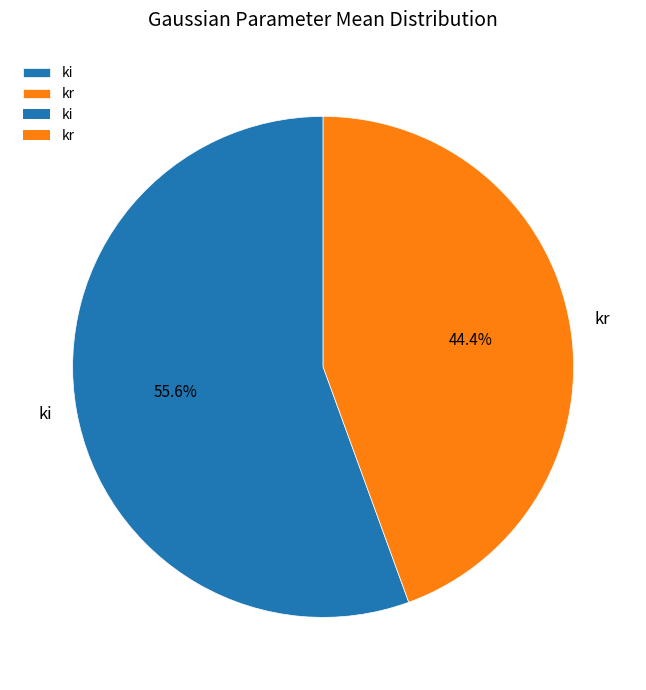

How many segments does this pie chart have?

2